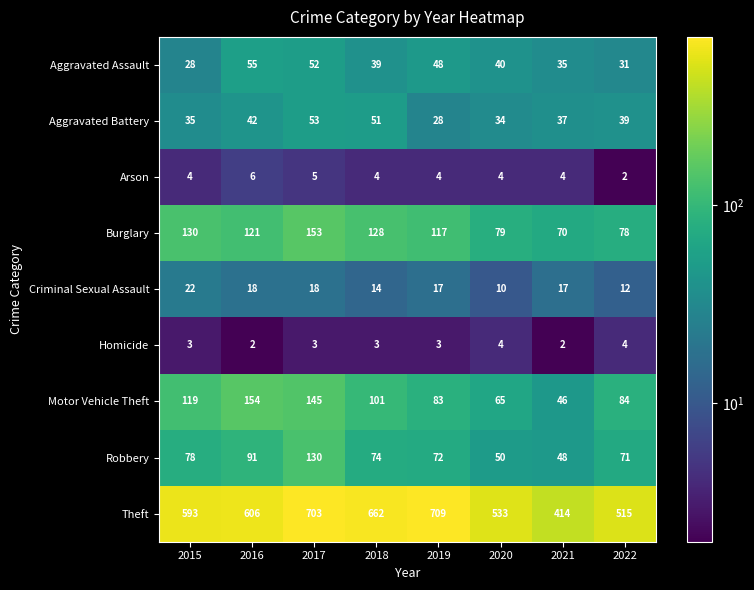

What is the total value across all series at 2015?

1012